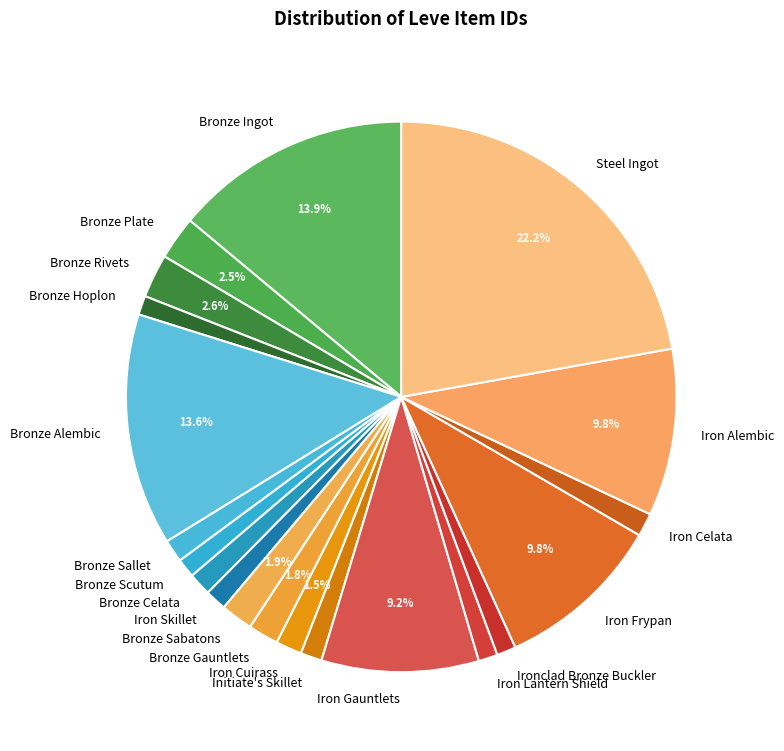

Which has a higher value, Bronze Alembic or Bronze Sabatons?

Bronze Alembic